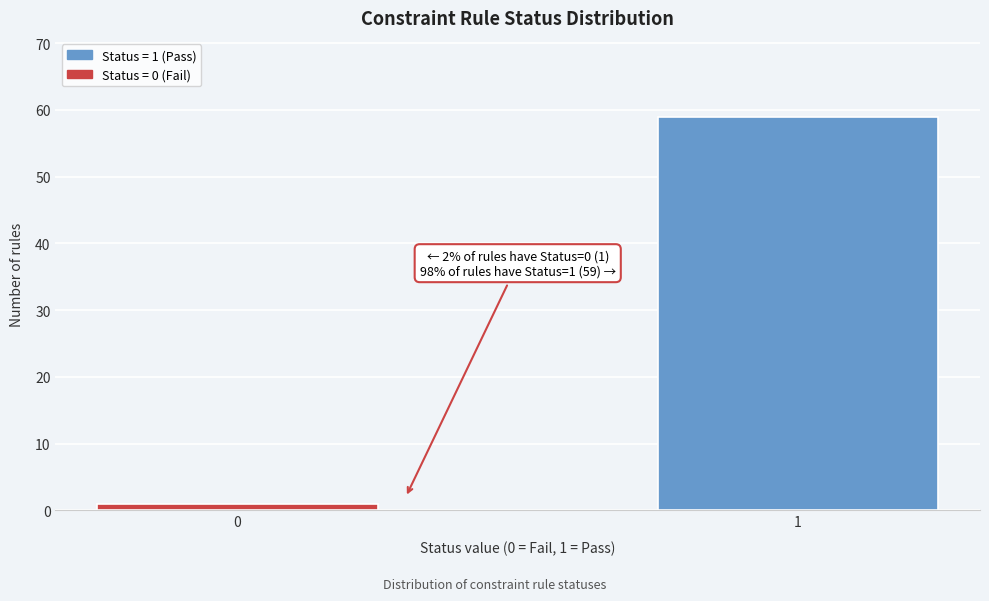

Reading right to left, transcribe all the data shown in this chart.

59	1